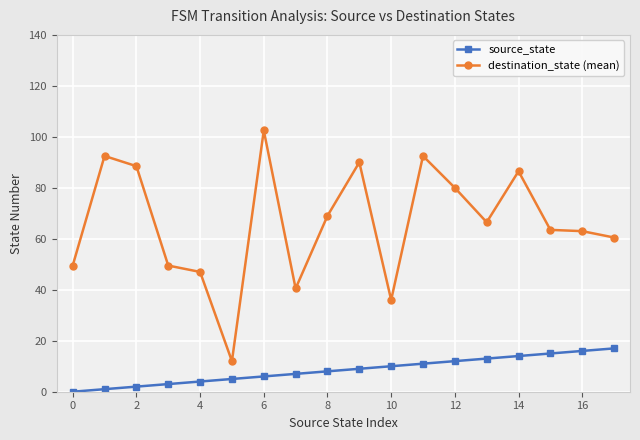

How many lines are shown in the chart?

2